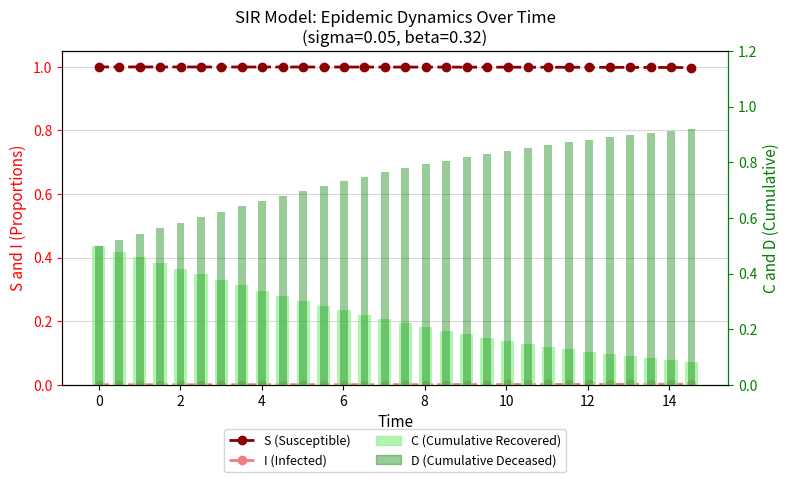

Is the value of D (Cumulative Deceased) at 19 greater than the value of I (Infected) at 17?

Yes